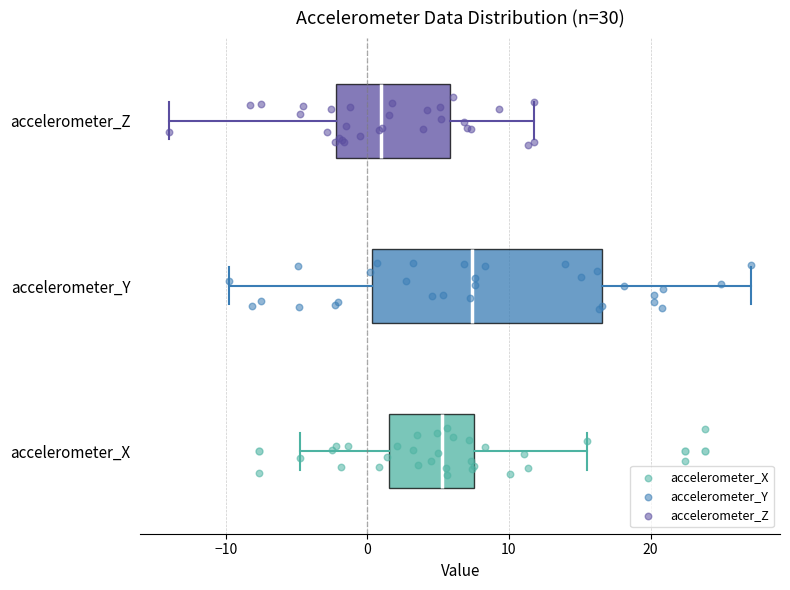

Where does the right whisker of the box for accelerometer_Y end on the x-axis? The values are not printed on the chart, so give them approximately, as read against the axis.

27